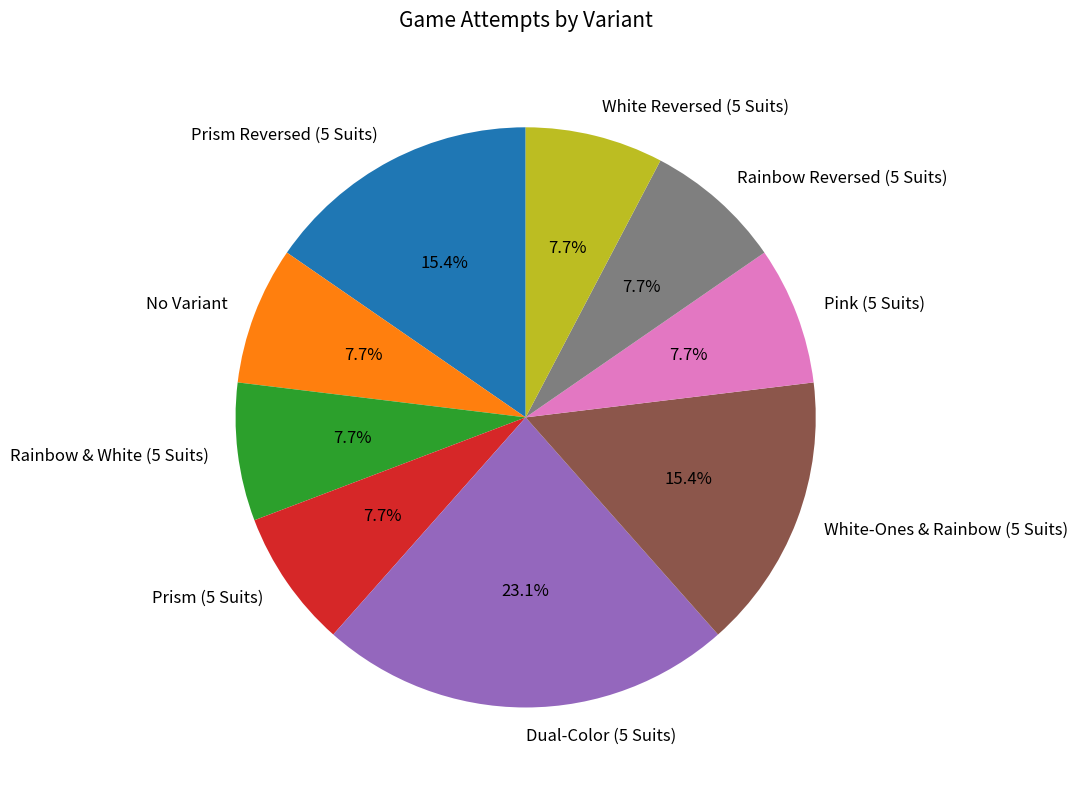

Is there any slice that represents more than half of the pie?

No